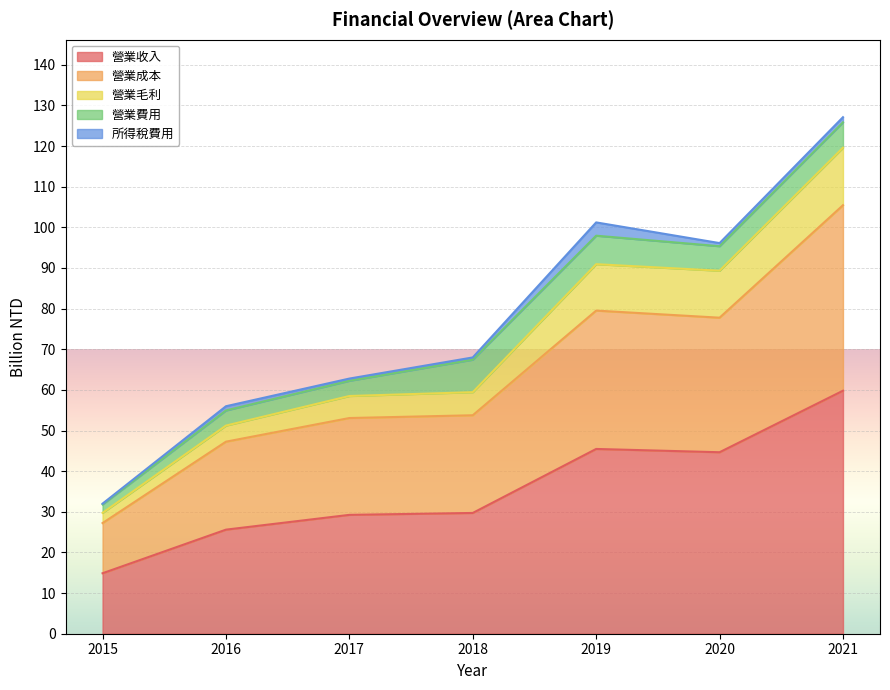

Does the chart display data point markers on the line(s)?

No